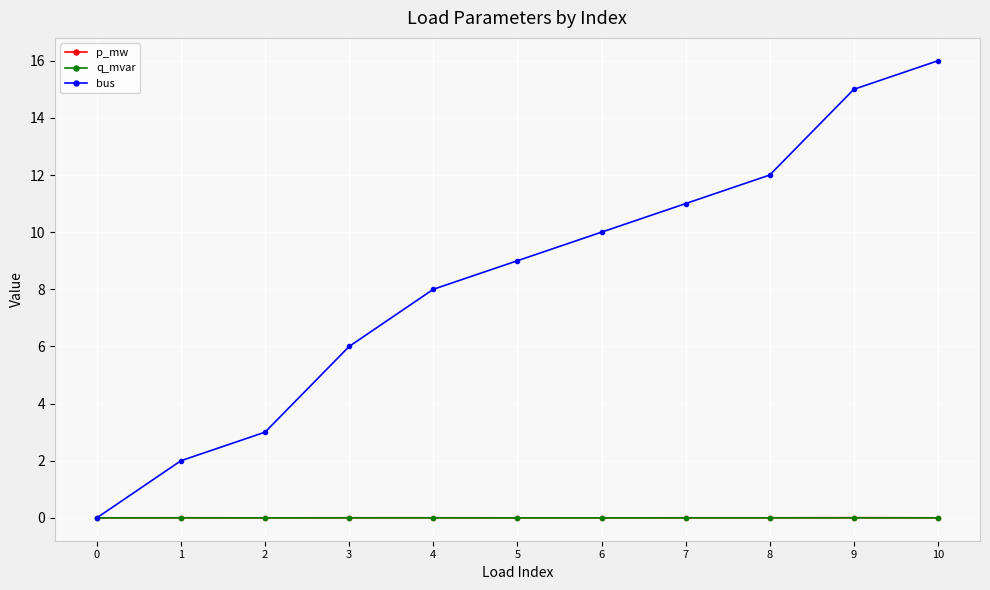

True or false: q_mvar and p_mw cross at least once.

False